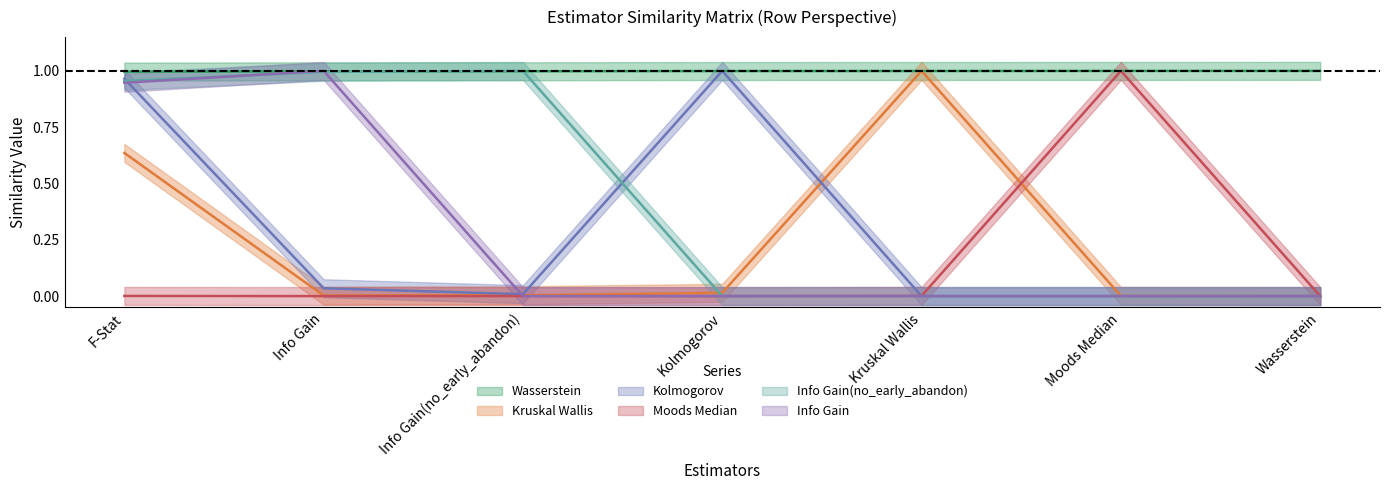

Reading left to right, extract all data points from this chart.

Wasserstein: F-Stat=1.0	Info Gain=1.0	Info Gain(no_early_abandon)=1.0	Kolmogorov=1.0	Kruskal Wallis=1.0	Moods Median=1.0	Wasserstein=1.0
Kruskal Wallis: F-Stat=0.6	Info Gain=0.0	Info Gain(no_early_abandon)=0.0	Kolmogorov=0.0	Kruskal Wallis=1.0	Moods Median=0.0	Wasserstein=0.0
Kolmogorov: F-Stat=1.0	Info Gain=0.0	Info Gain(no_early_abandon)=0.0	Kolmogorov=1.0	Kruskal Wallis=0.0	Moods Median=0.0	Wasserstein=0.0
Moods Median: F-Stat=0.0	Info Gain=0.0	Info Gain(no_early_abandon)=0.0	Kolmogorov=0.0	Kruskal Wallis=0.0	Moods Median=1.0	Wasserstein=0.0
Info Gain(no_early_abandon): F-Stat=1.0	Info Gain=1.0	Info Gain(no_early_abandon)=1.0	Kolmogorov=0.0	Kruskal Wallis=0.0	Moods Median=0.0	Wasserstein=0.0
Info Gain: F-Stat=0.9	Info Gain=1.0	Info Gain(no_early_abandon)=0.0	Kolmogorov=0.0	Kruskal Wallis=0.0	Moods Median=0.0	Wasserstein=0.0